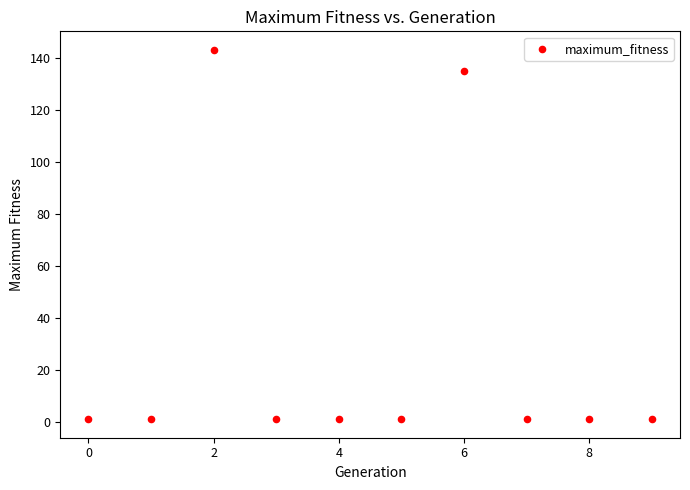

What Y value in the scatter plot is closest to 72?

135